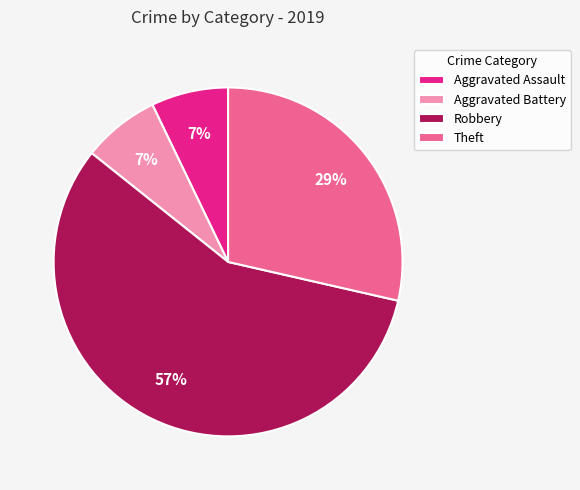

How many slices are in this pie chart?

4